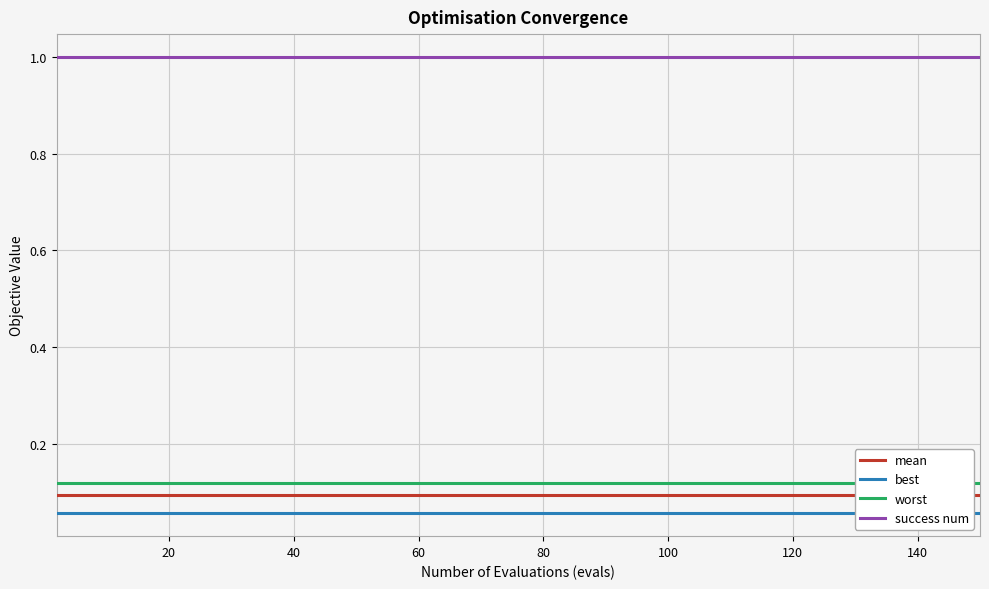

Which series has the largest total across all categories?

success num